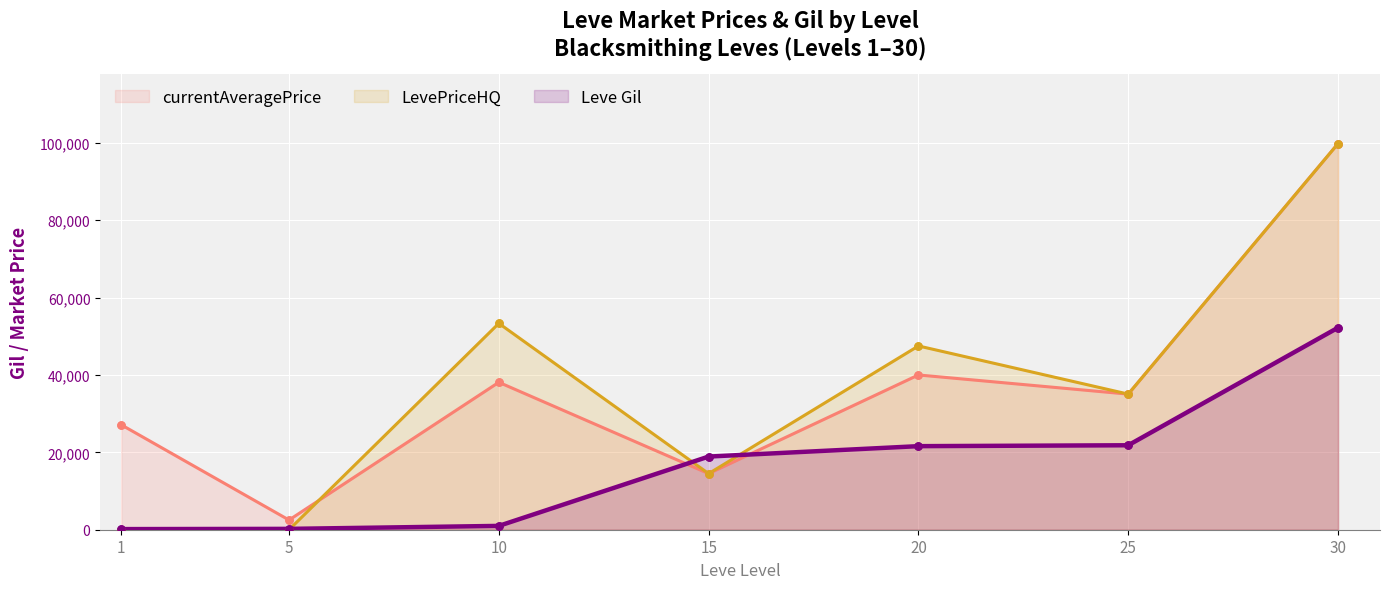

Which series has the widest spread of Y values?

LevePriceHQ